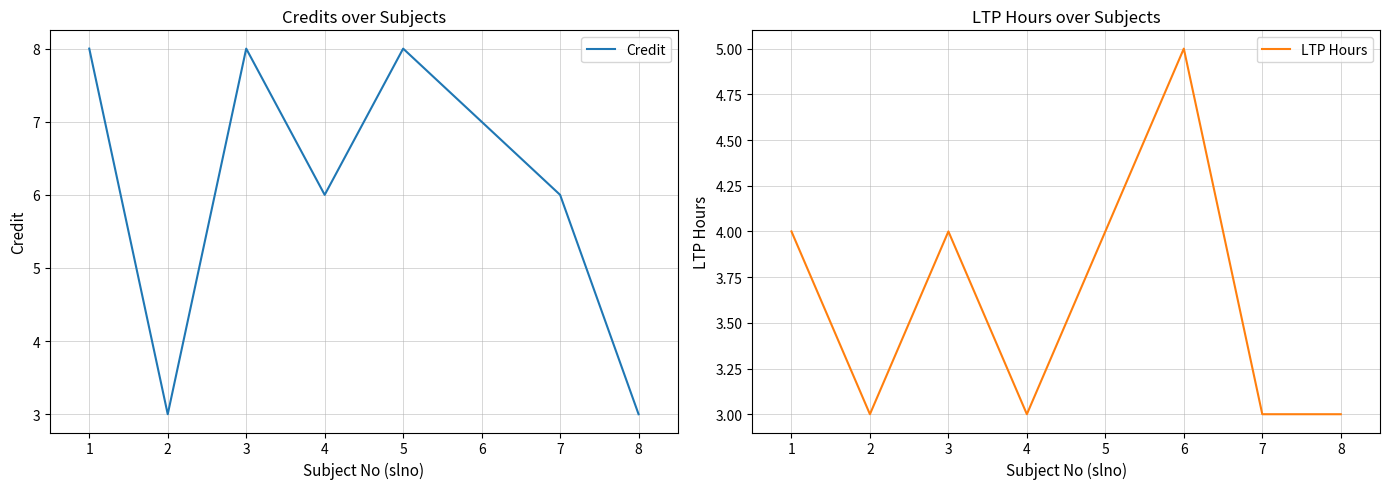

What is the sum of all Credit values?

49